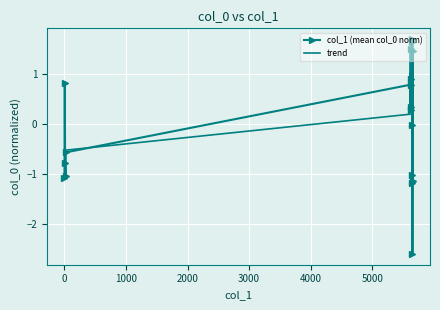

Count the number of data series in this chart.

2